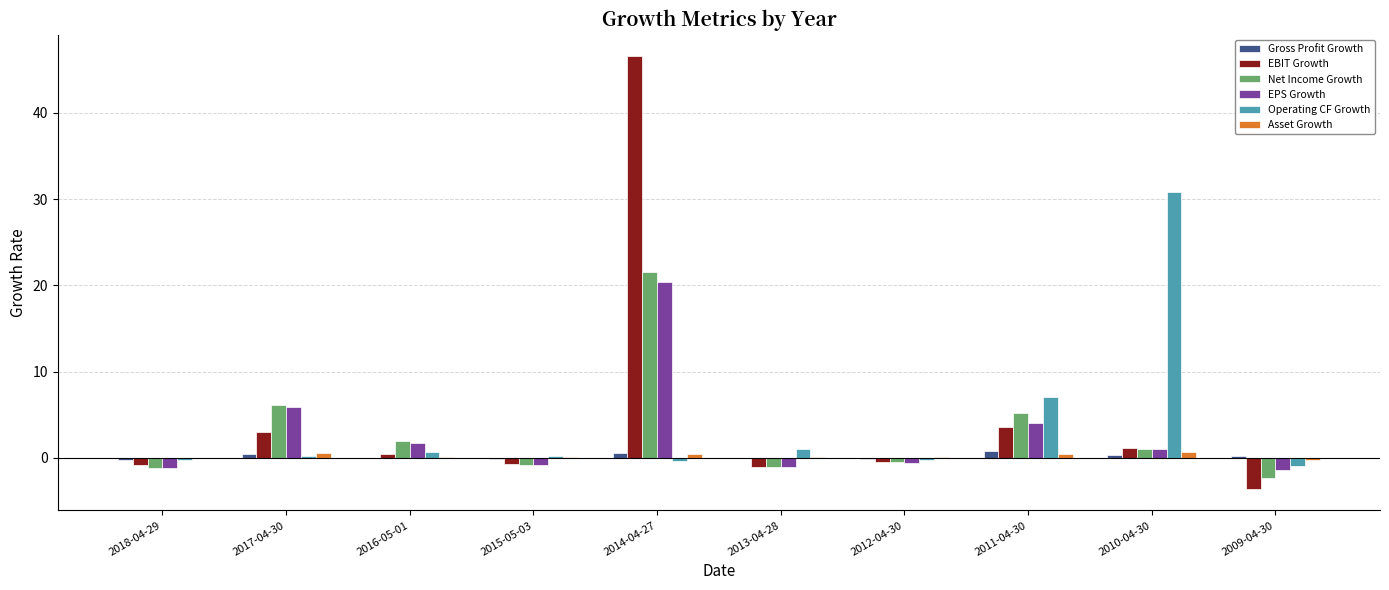

What is the sum of all EBIT Growth values?

47.9